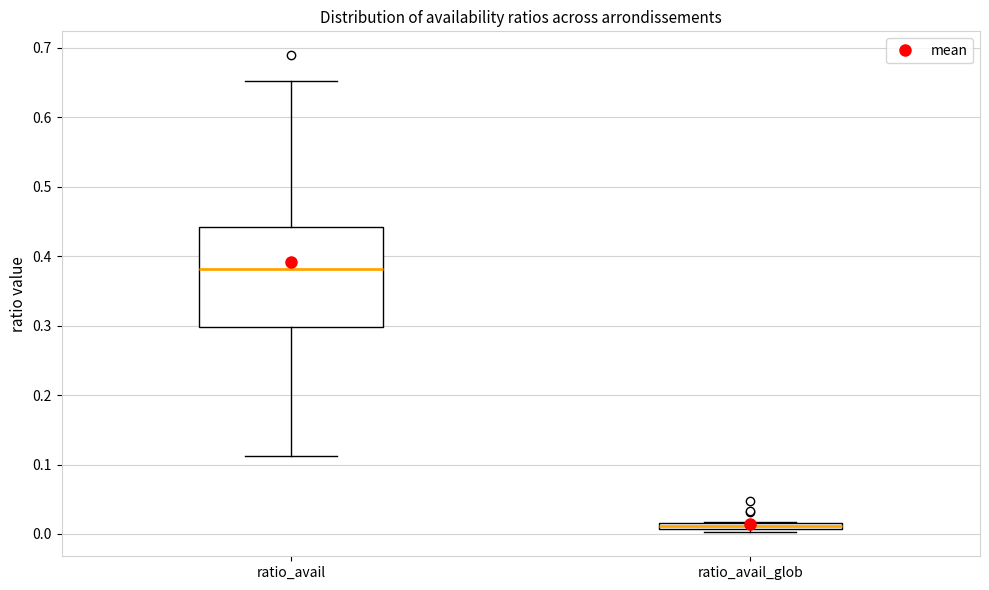

Which box has the lowest median line?

ratio_avail_glob